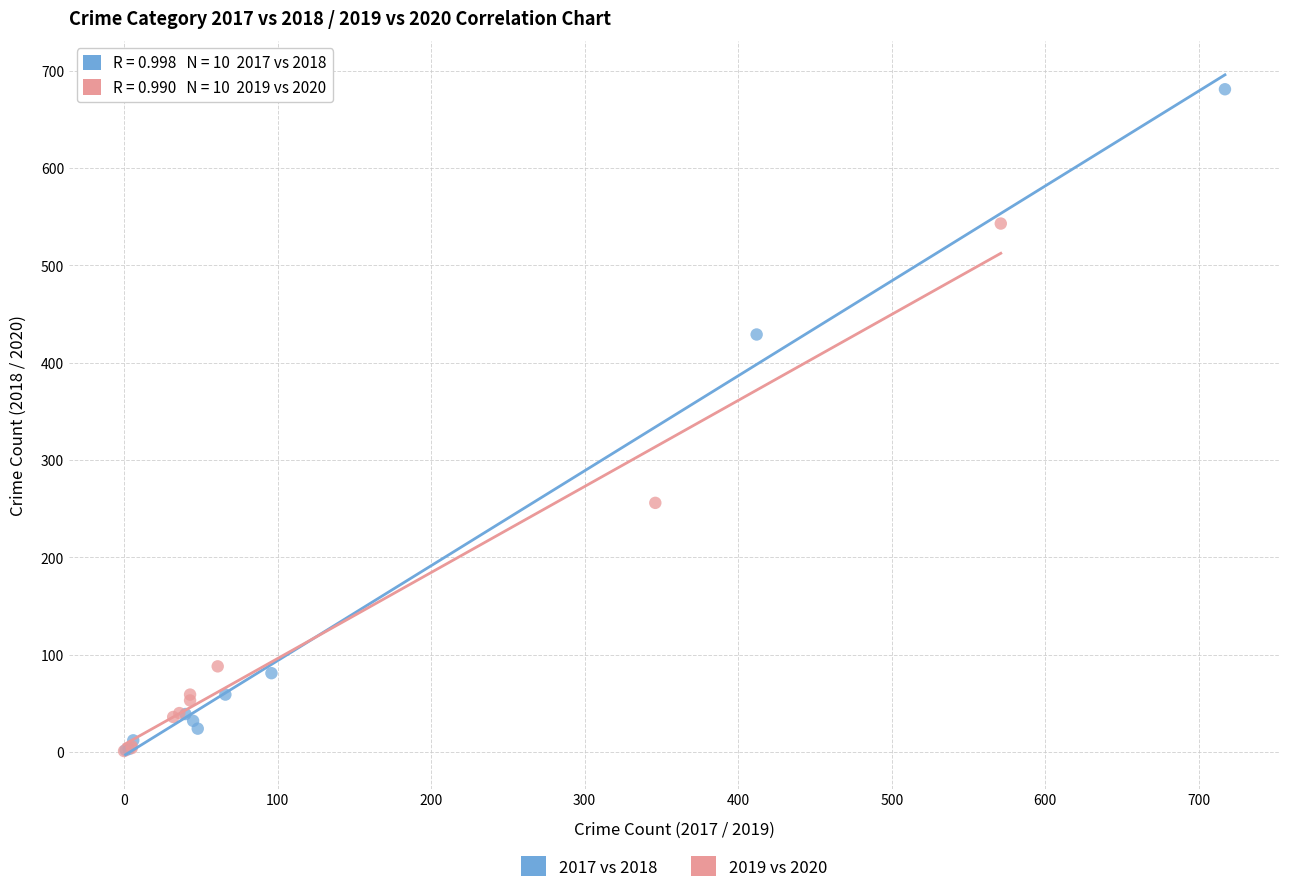

Which series has the largest Y range (max minus min)?

2017 vs 2018